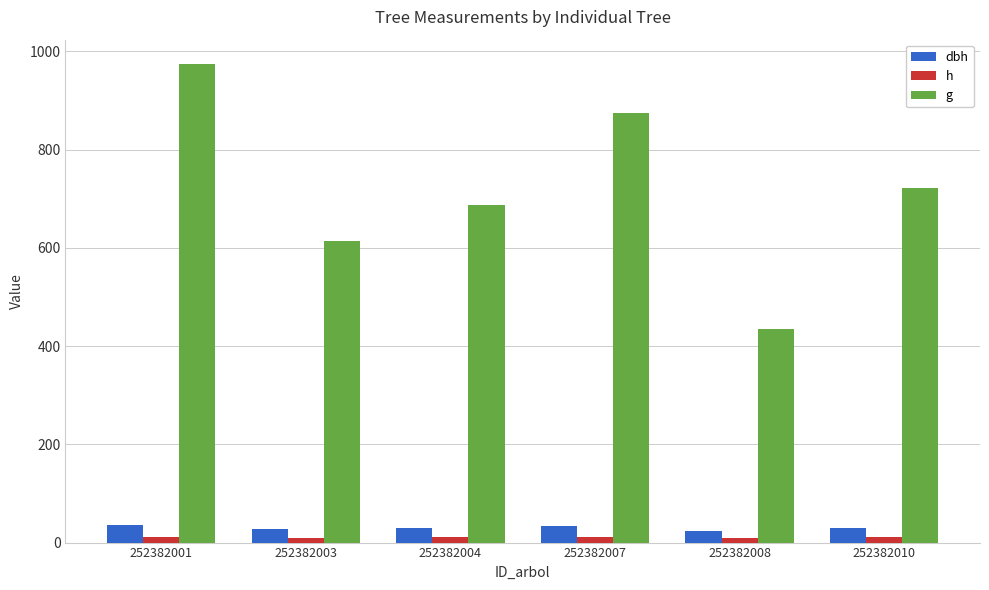

Is the value of dbh at 252382008 greater than the value of h at 252382004?

Yes